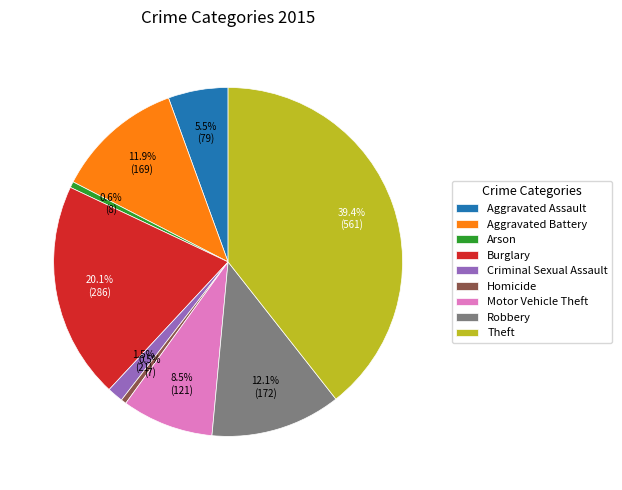

Which category has the biggest portion of the pie?

Theft